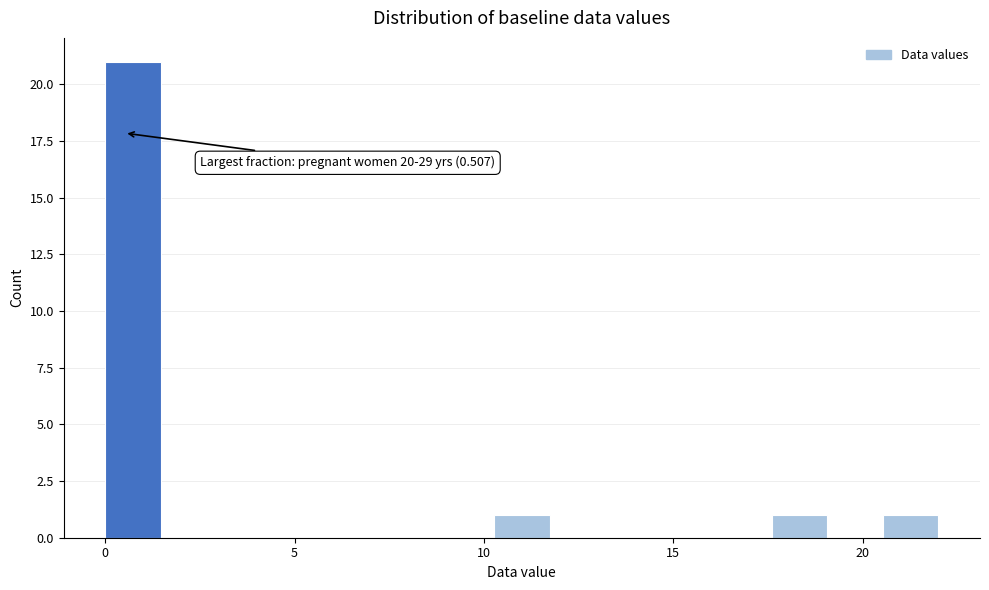

Read against the x-axis, roughly where is the centre of the tallest bar?

0.5